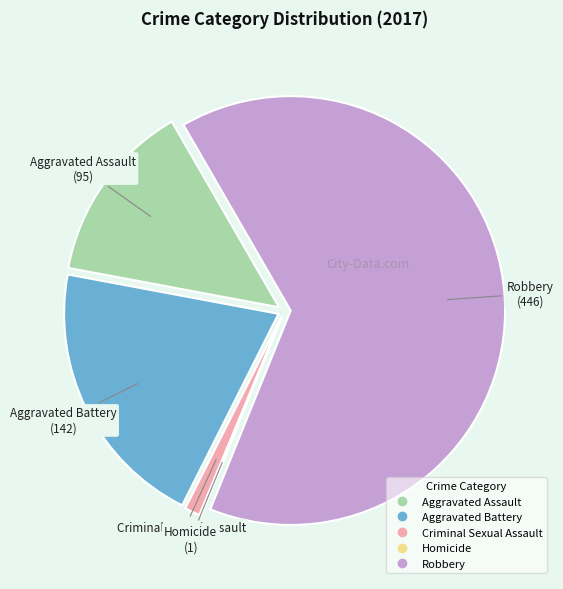

Which category has the biggest portion of the pie?

Robbery